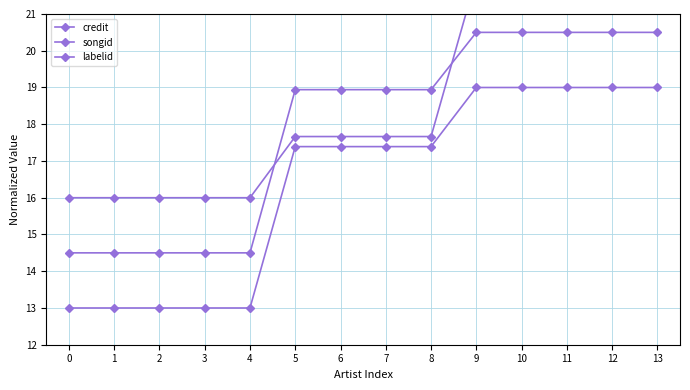

At which category is the sum across all series the highest?

9